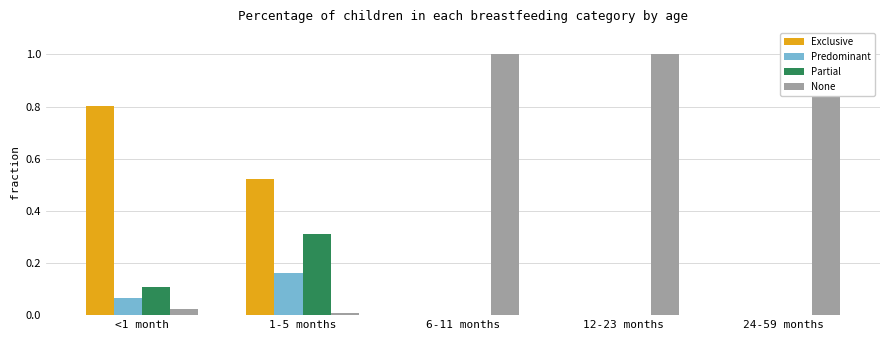

Which series has the largest total across all categories?

None